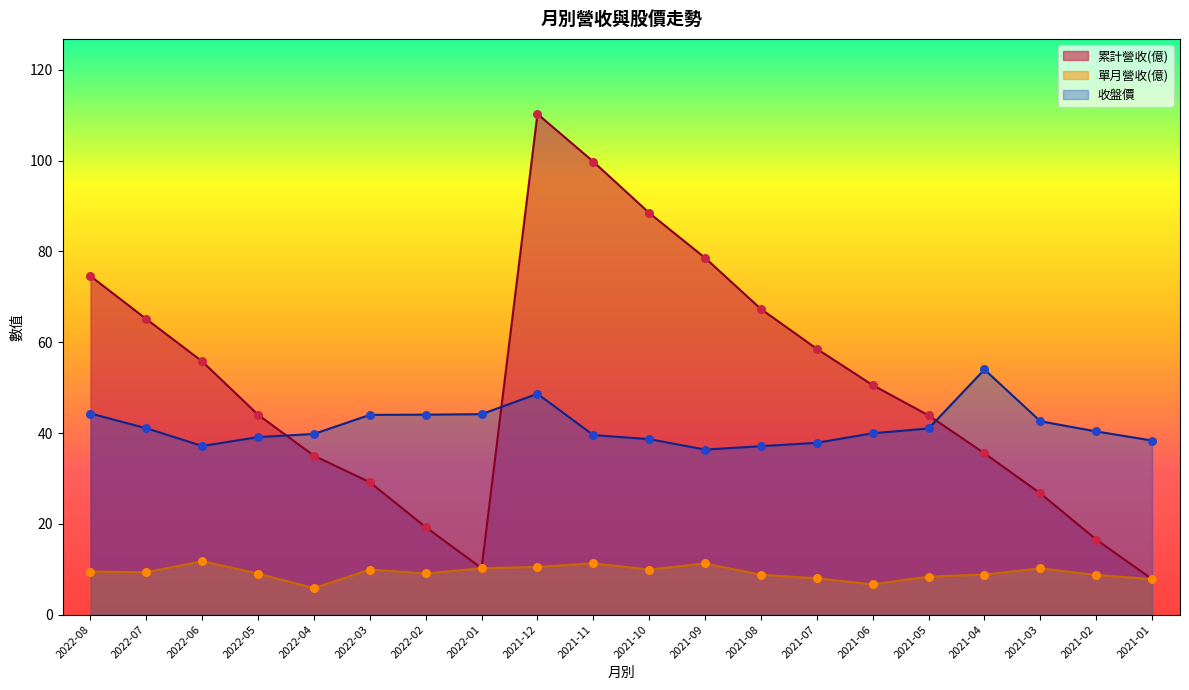

At which category is the sum across all series the highest?

2021-12